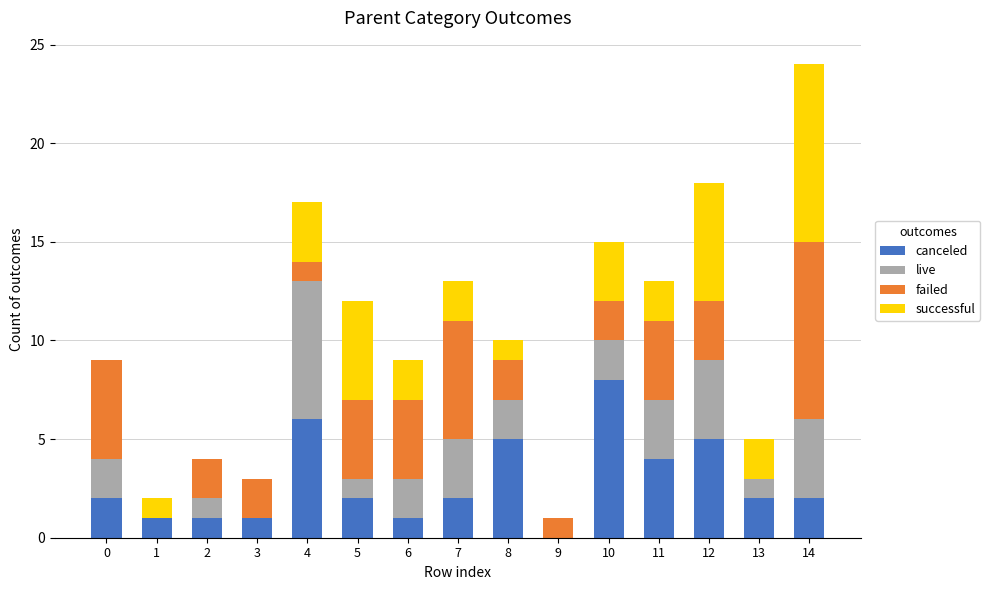

At which category is the sum across all series the highest?

14